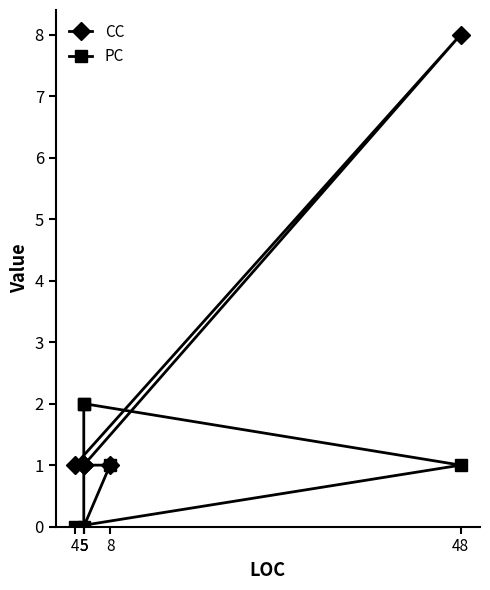

What is the maximum value for PC?

2